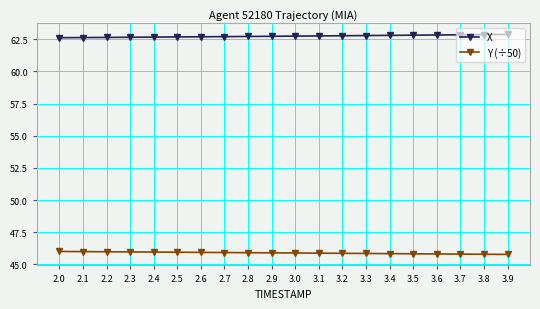

True or false: X has a value of 62.8 at 3.6.

True